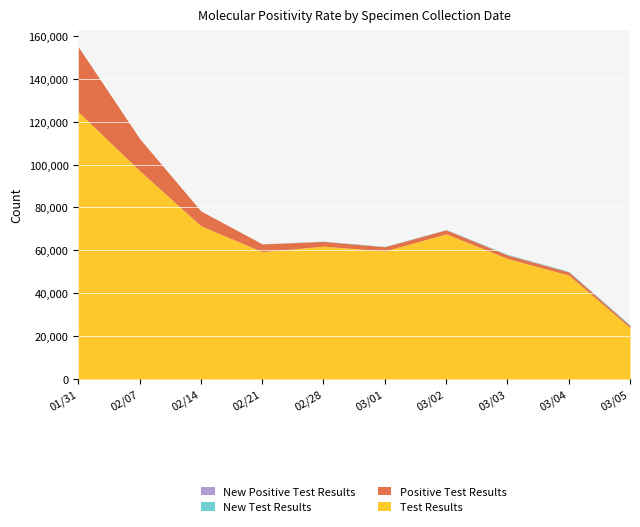

What is the sum of all New Test Results values?

212971